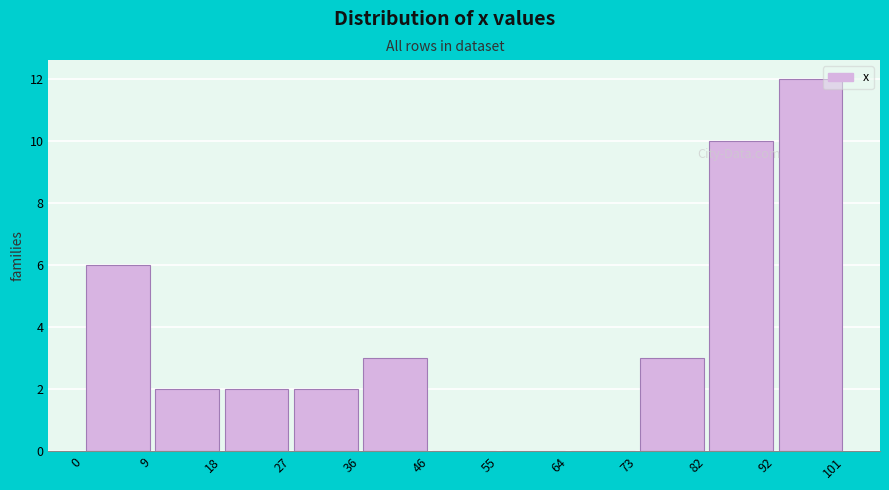

Which range on the x-axis has the tallest bar?

92 to 101